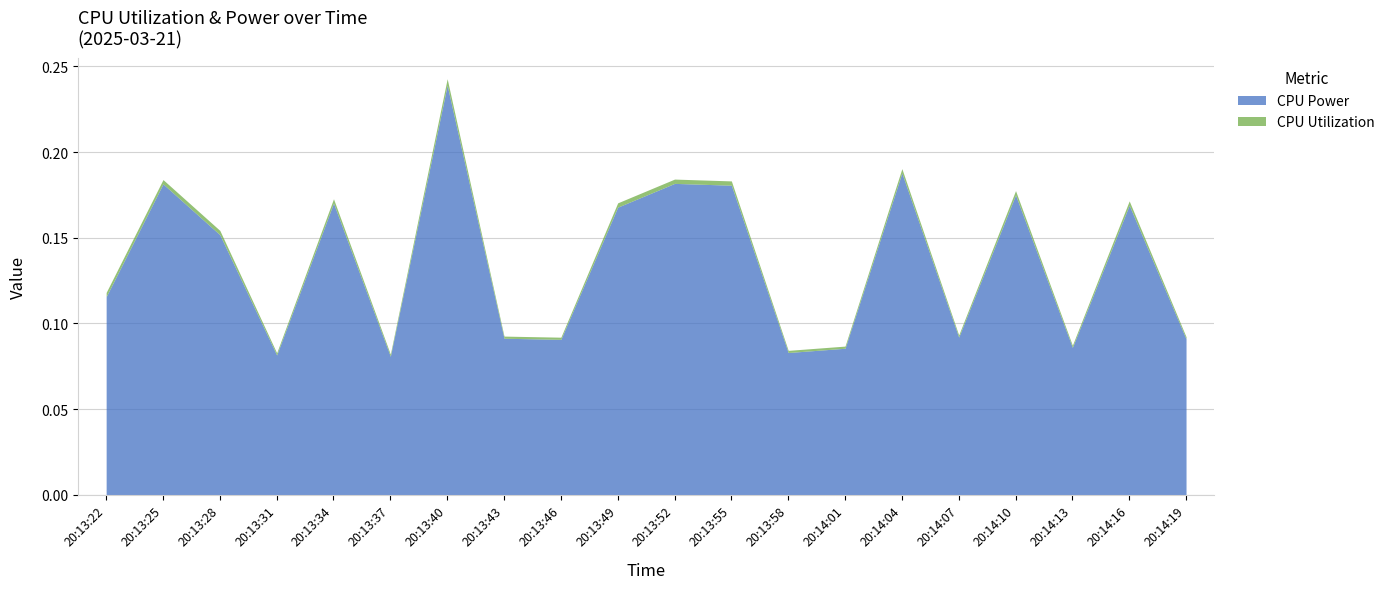

Is it true that CPU Utilization equals 0.0 at 20:13:25?

True